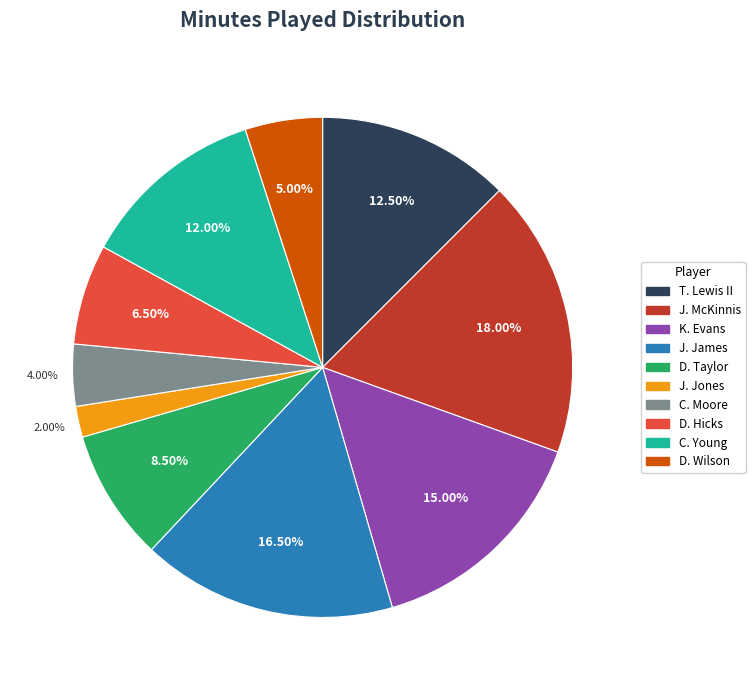

Between C. Young and J. Jones, which is larger?

C. Young